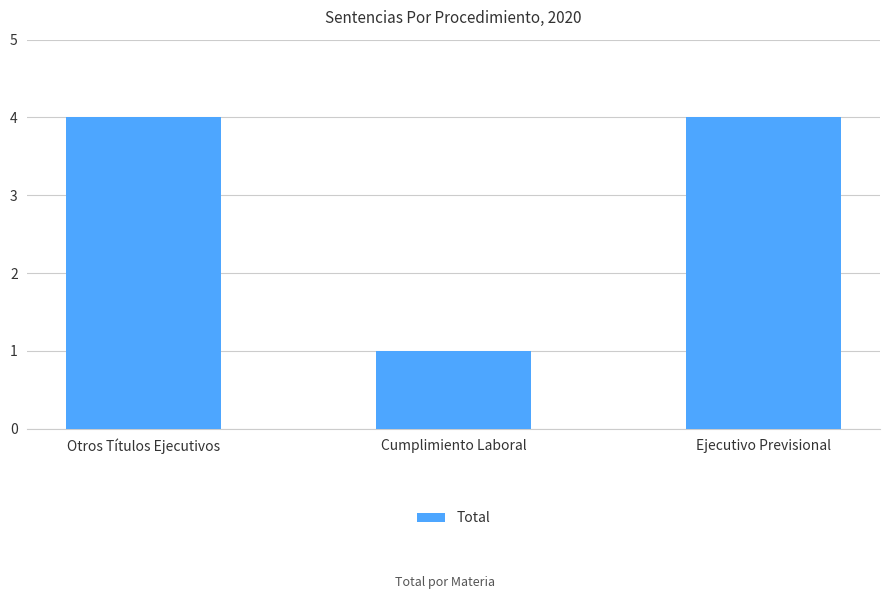

What is the difference between the maximum and minimum values?

3